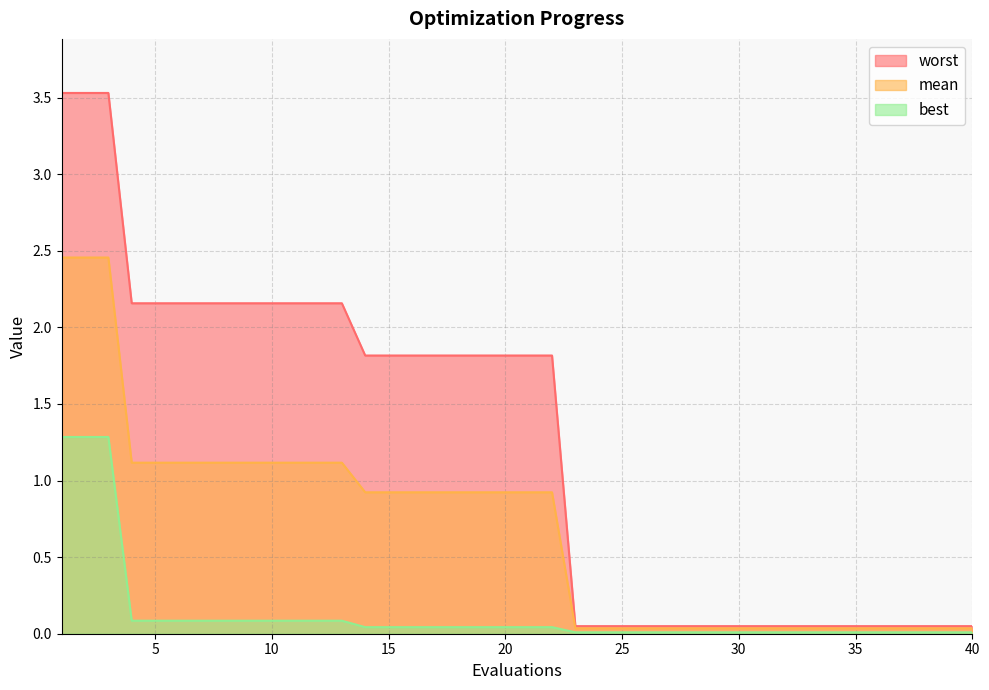

True or false: best has a value of 0.0 at 21.

False